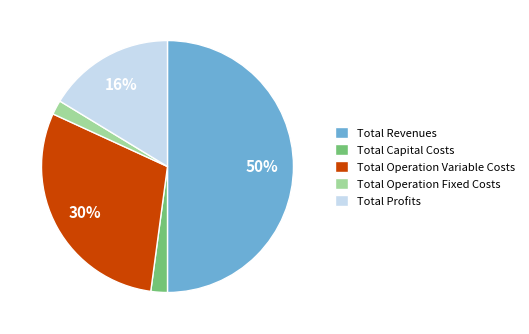

Combined, do Total Operation Fixed Costs and Total Revenues account for over 50%?

Yes